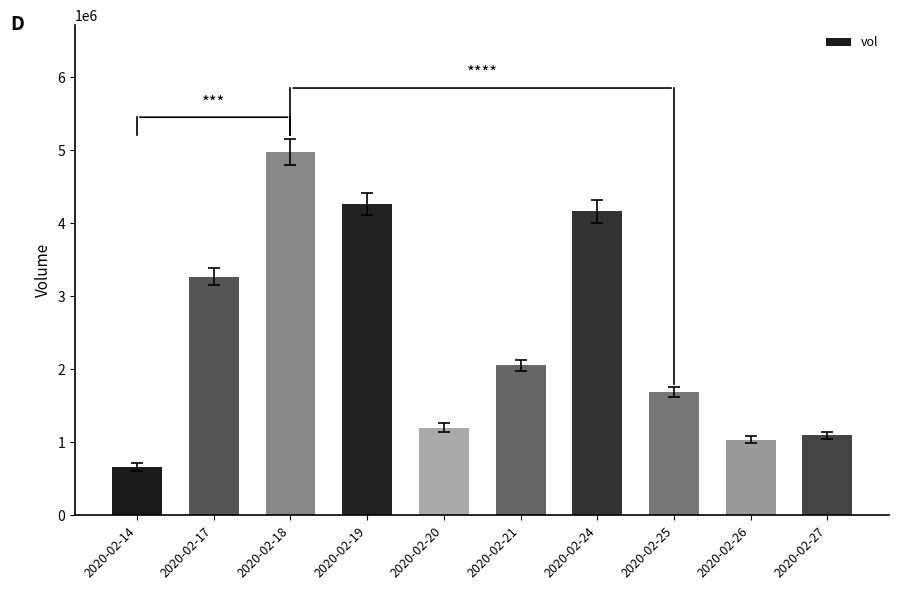

Reading left to right, what are all the values shown in this chart?

2020-02-14=663500	2020-02-17=3270800	2020-02-18=4975600	2020-02-19=4266700	2020-02-20=1202000	2020-02-21=2054400	2020-02-24=4165900	2020-02-25=1685900	2020-02-26=1037100	2020-02-27=1096300